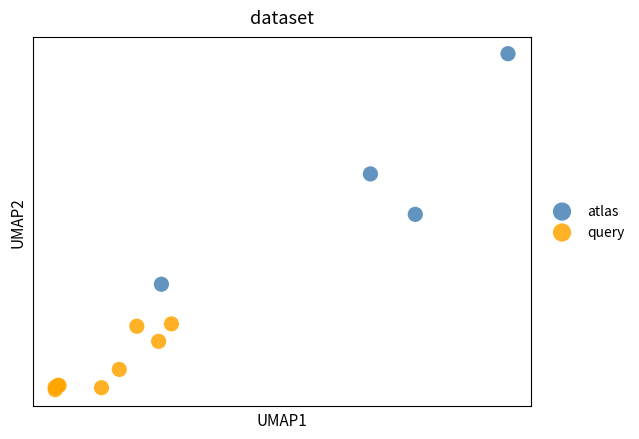

Which series has the largest Y range (max minus min)?

atlas